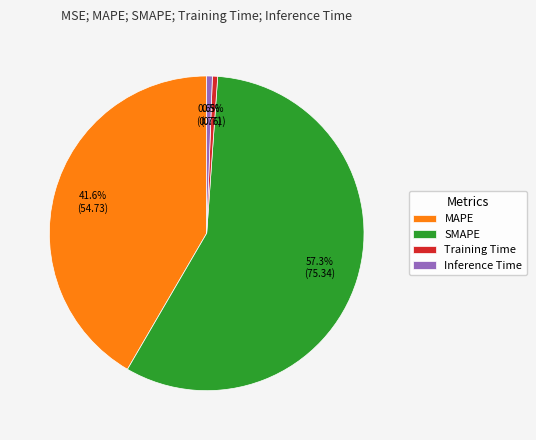

Which category has the biggest portion of the pie?

SMAPE